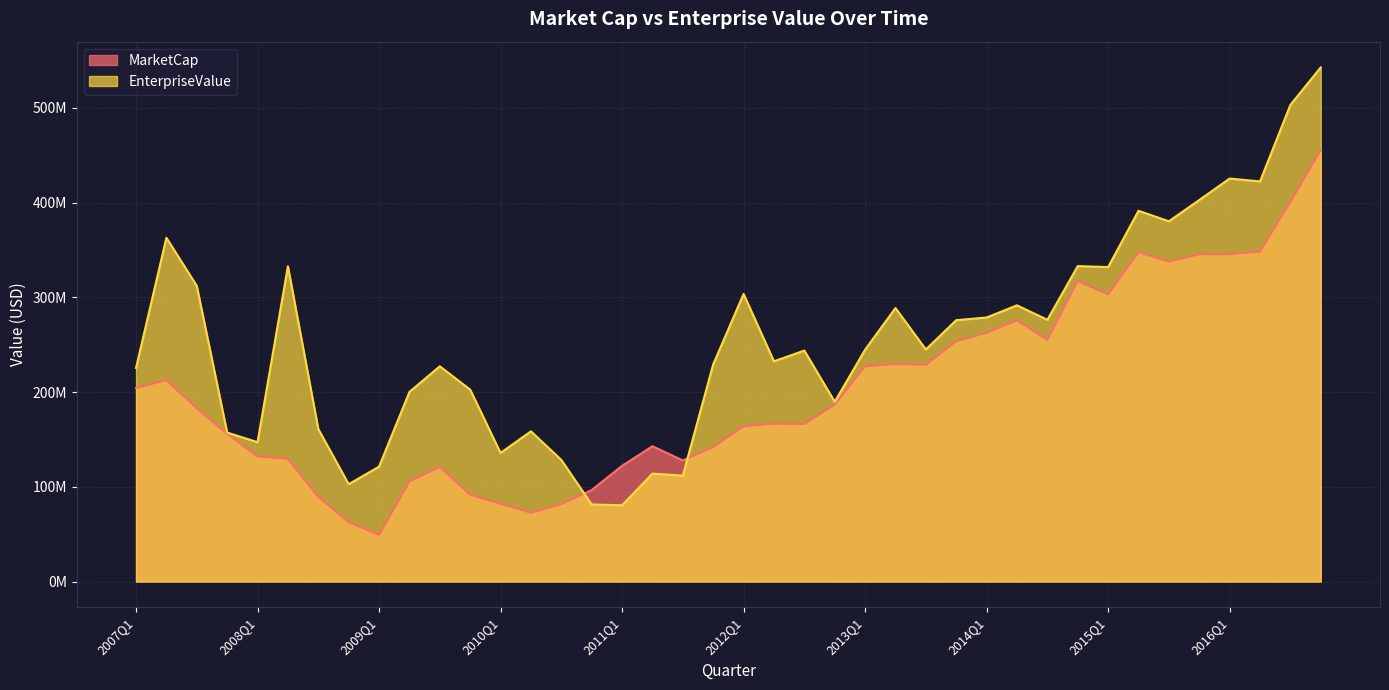

In MarketCap, how many points are higher than both neighbors (excluding endpoints)?

9